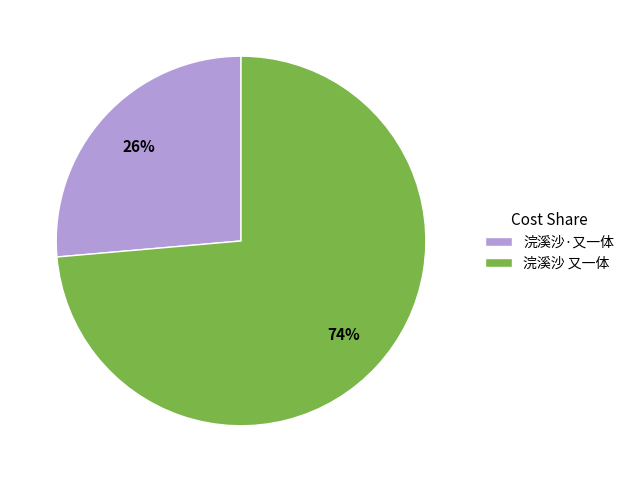

To the nearest percent, what portion does 浣溪沙·又一体 represent?

26%